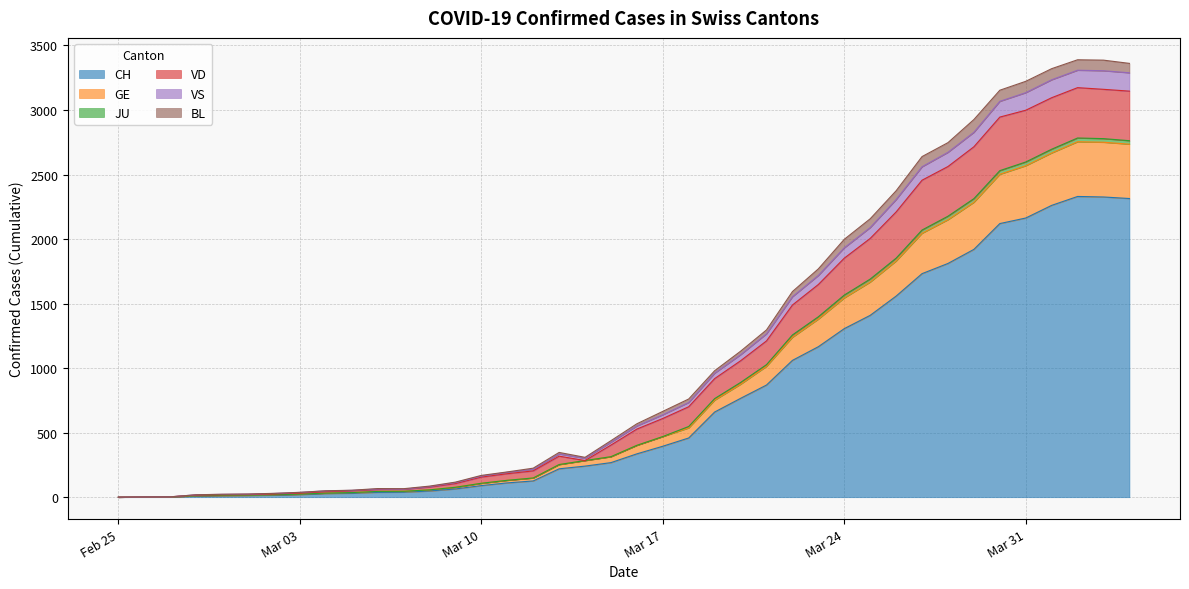

What is the highest value of the CH series?

2330